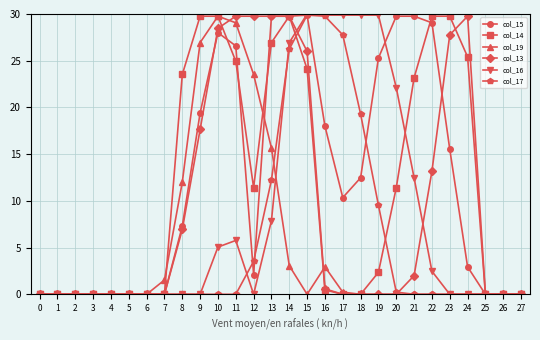

How many categories are shown in the chart?

28